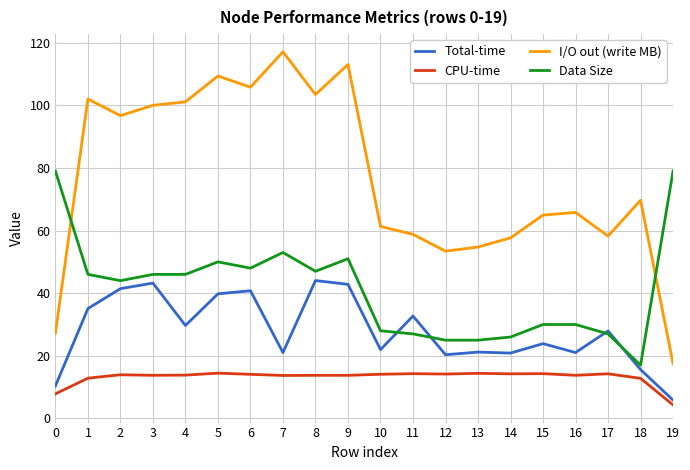

What value does the Total-time series have at 7?

21.0